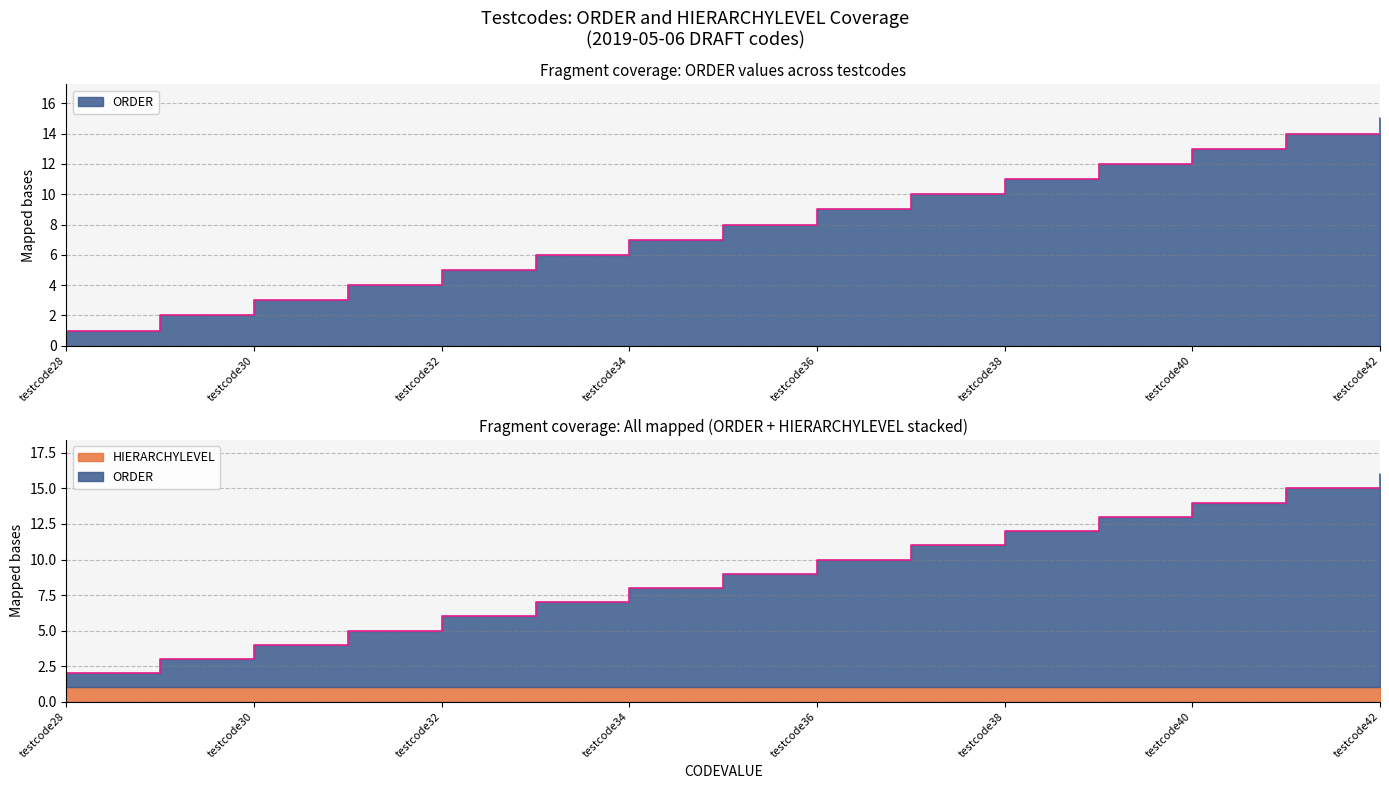

What is the approximate value at testcode31, to the nearest 5?

5